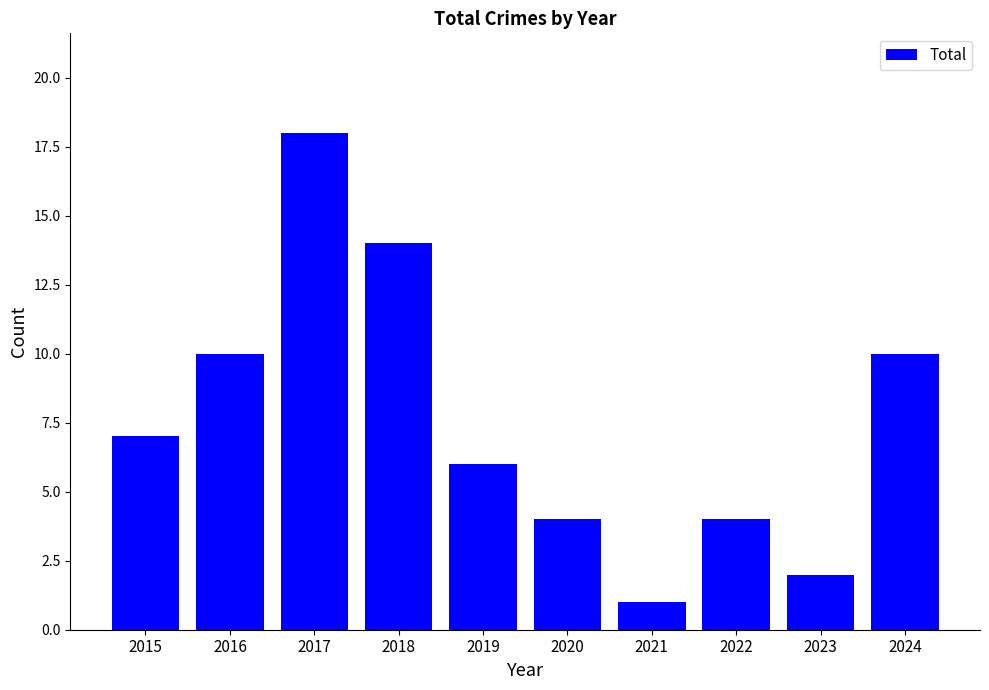

What is the change in value from 2015 to 2024?

+3